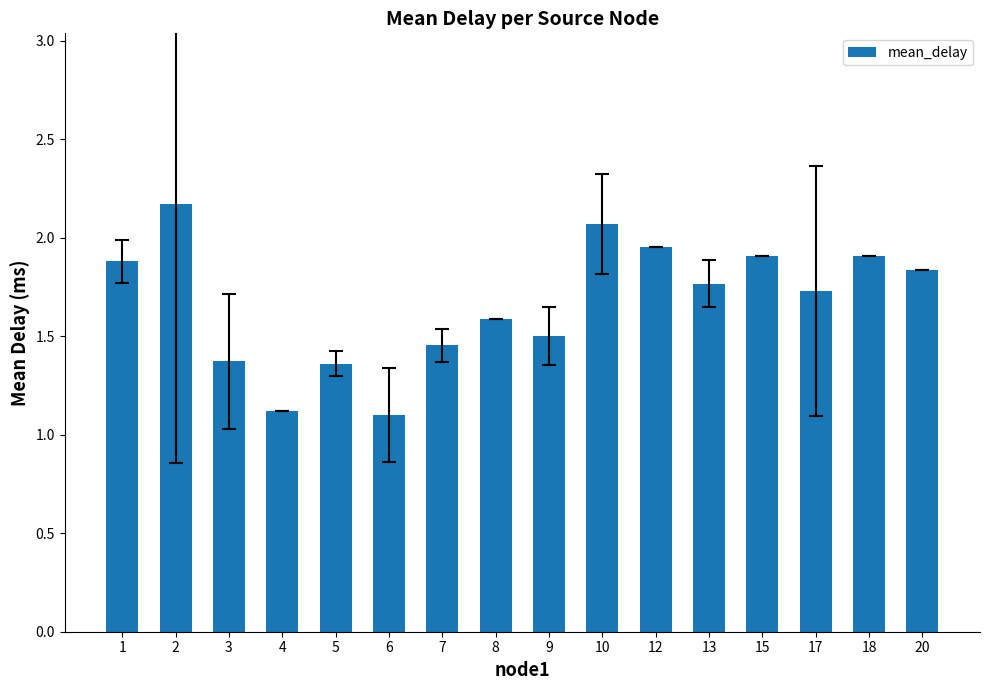

What is the value of the 14th bar from the left?

1.7